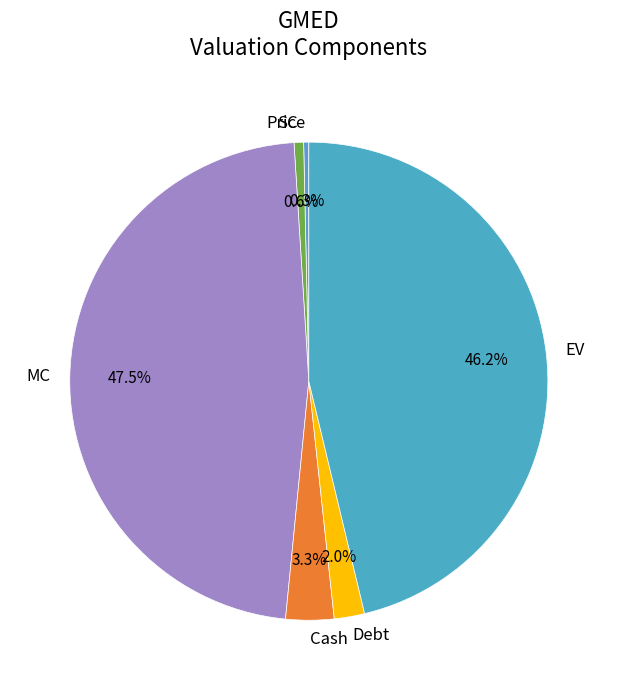

Does any single category account for the majority?

No